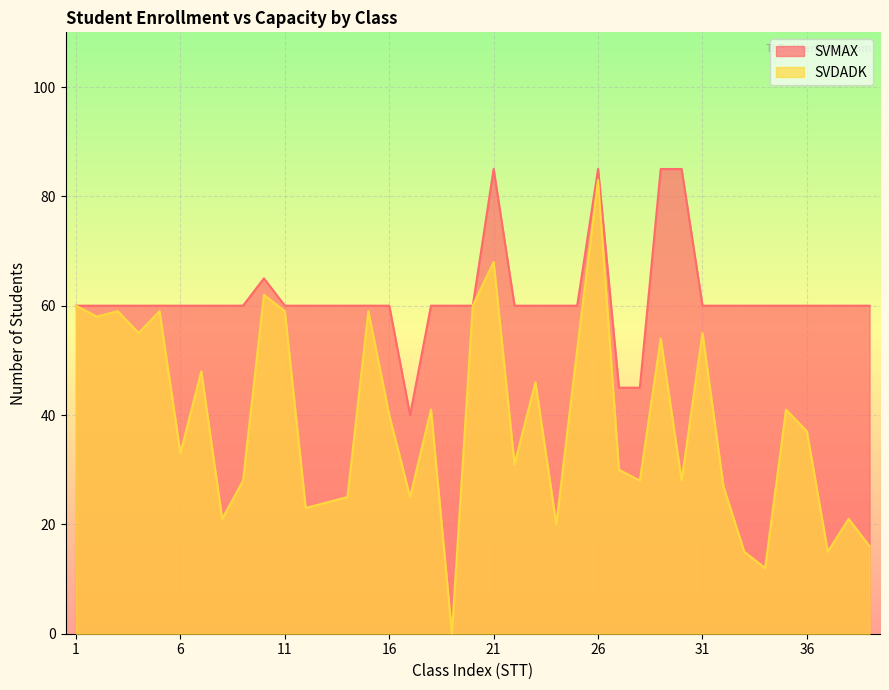

How many interior local valleys does the SVMAX series have?

1